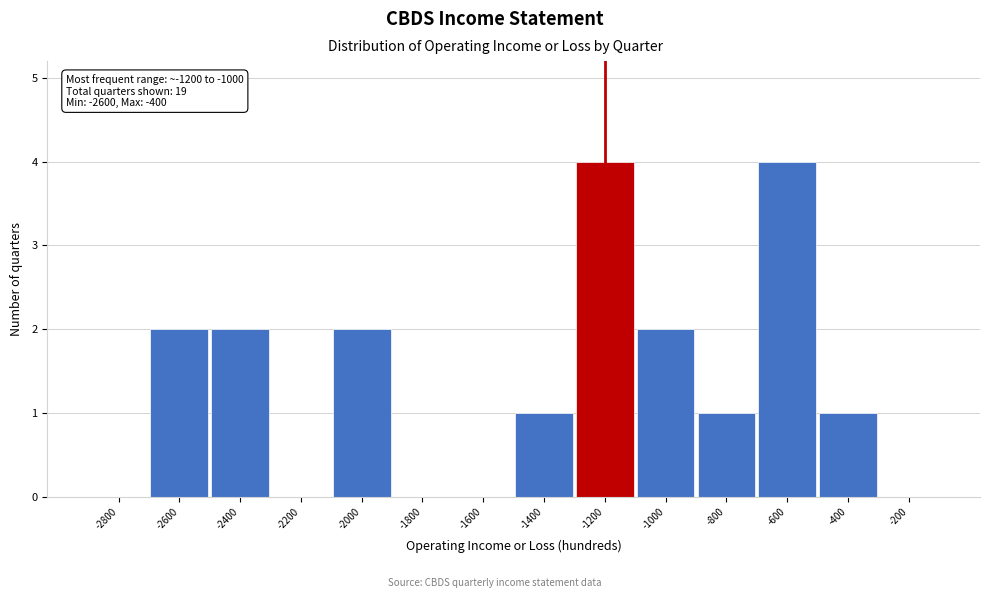

Reading right to left, list all the values displayed in this chart.

-200=0	-400=1	-600=4	-800=1	-1000=2	-1200=4	-1400=1	-1600=0	-1800=0	-2000=2	-2200=0	-2400=2	-2600=2	-2800=0